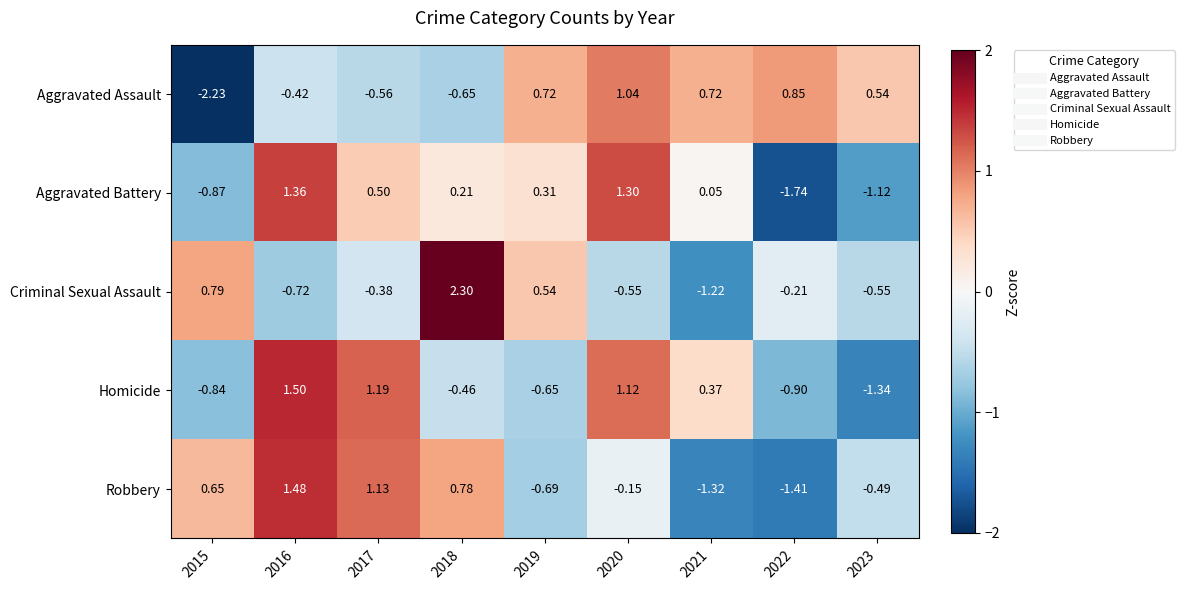

At 2022, list the series in order from smallest to largest.

Aggravated Battery, Robbery, Homicide, Criminal Sexual Assault, Aggravated Assault